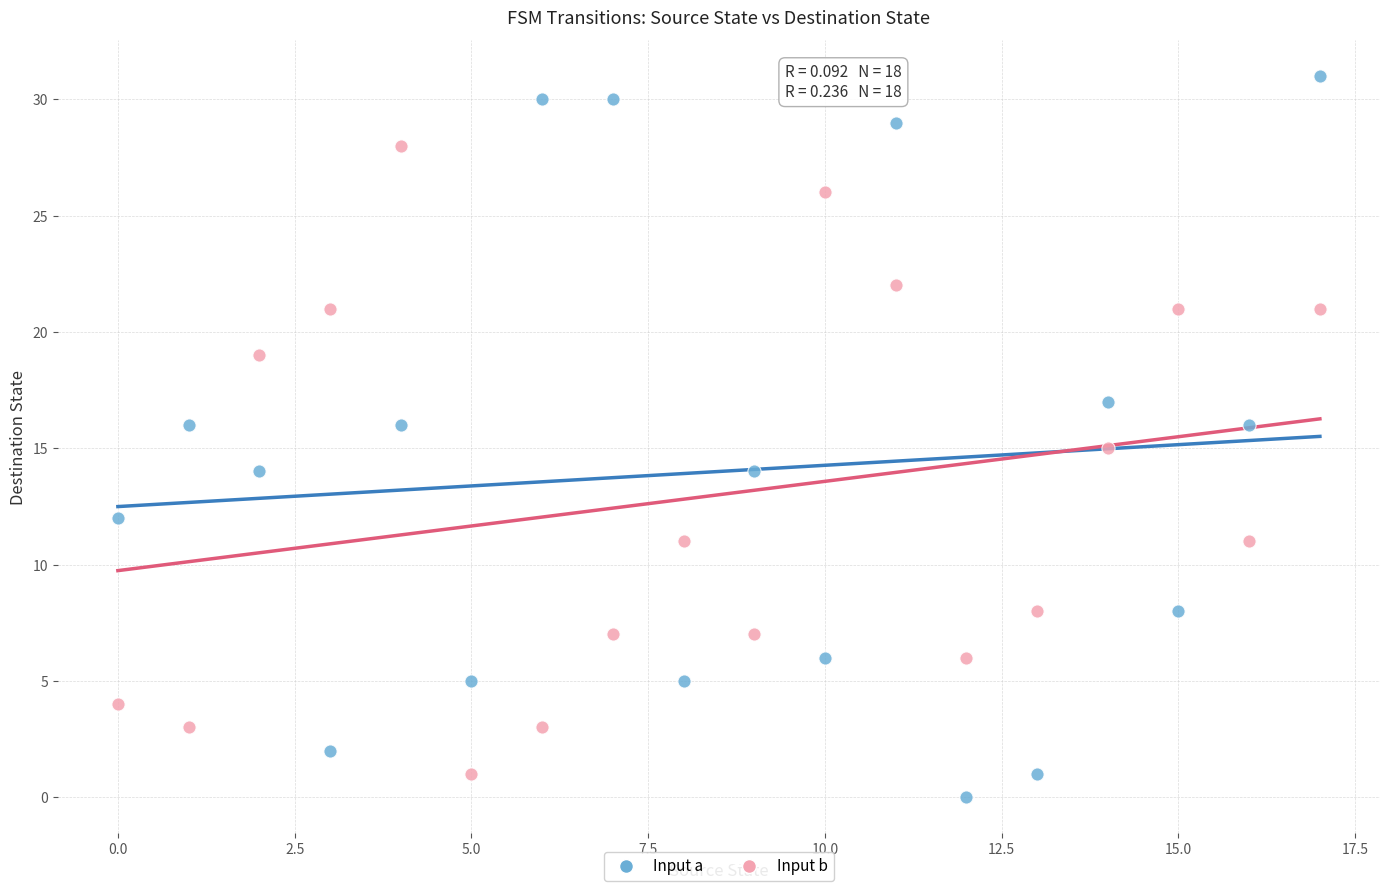

Which series reaches the maximum Y coordinate?

Input a